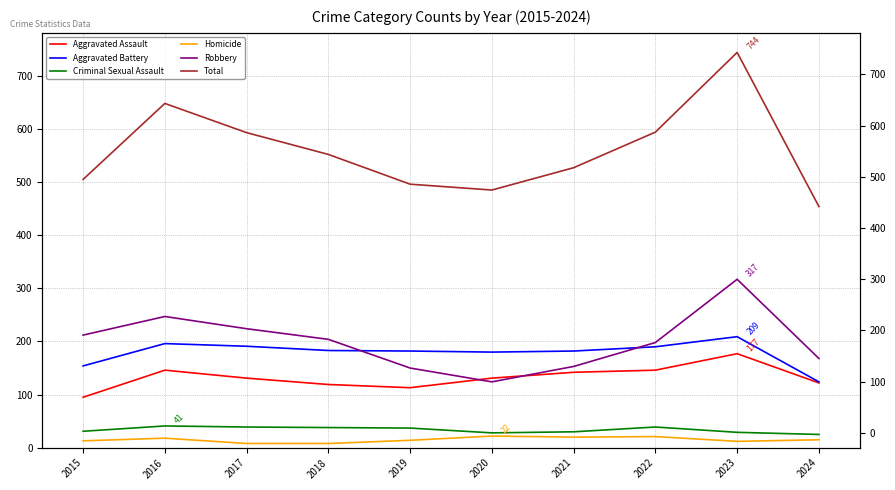

How many lines are shown in the chart?

6